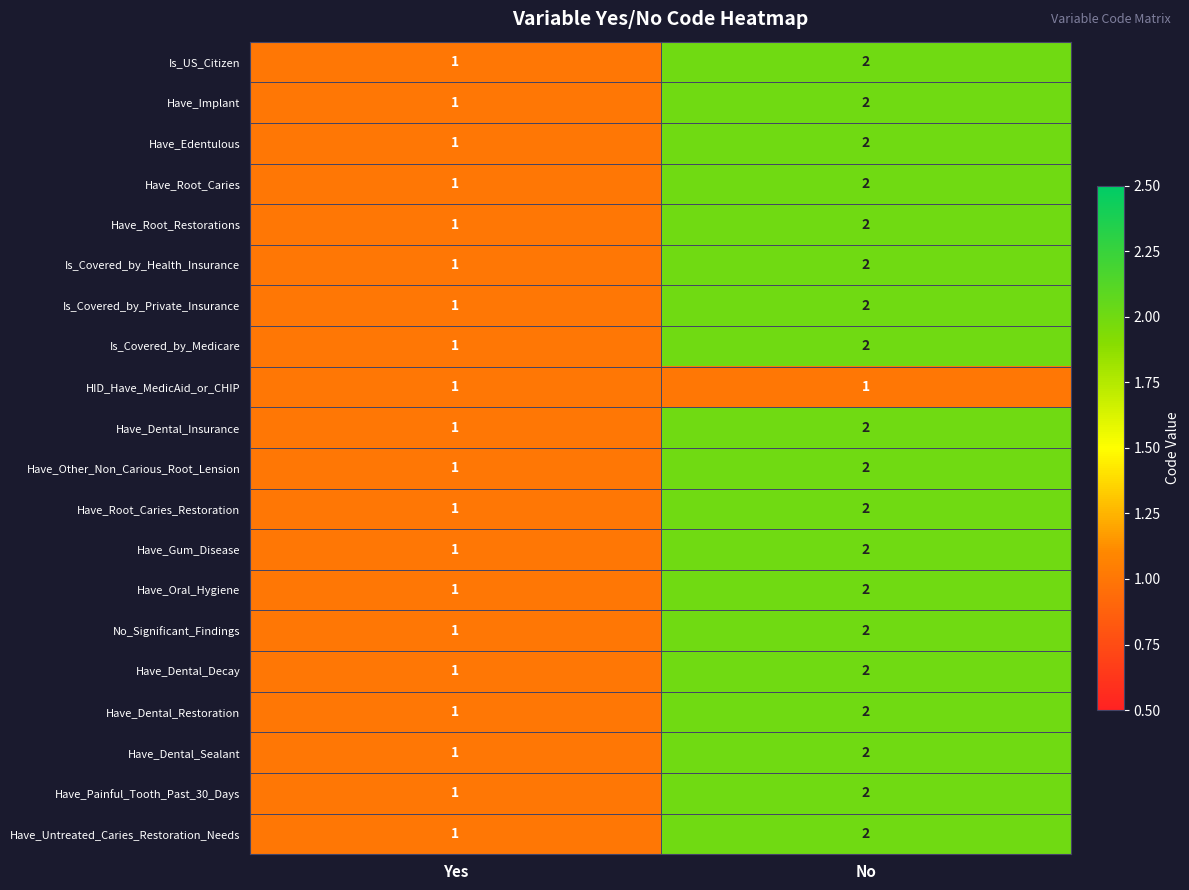

Is it true that Have_Painful_Tooth_Past_30_Days equals 2 at No?

True